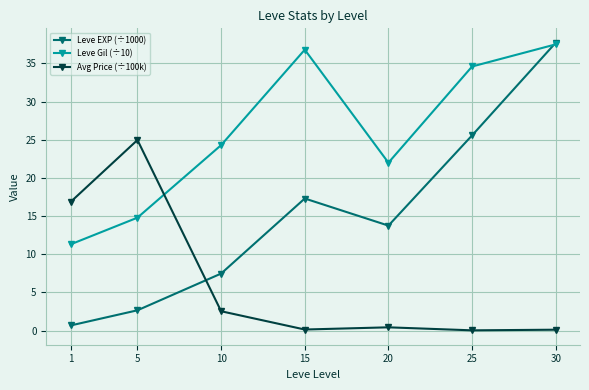

At which category is the sum across all series the highest?

30